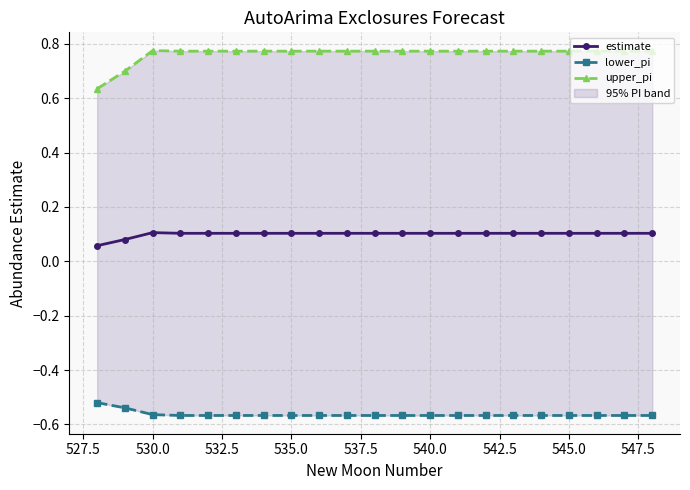

How many distinct data groups are displayed?

3